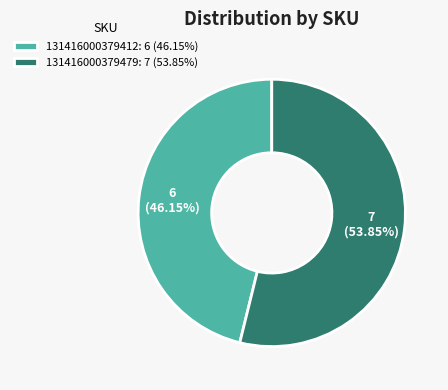

Does 131416000379479 account for over 50% of the chart?

Yes